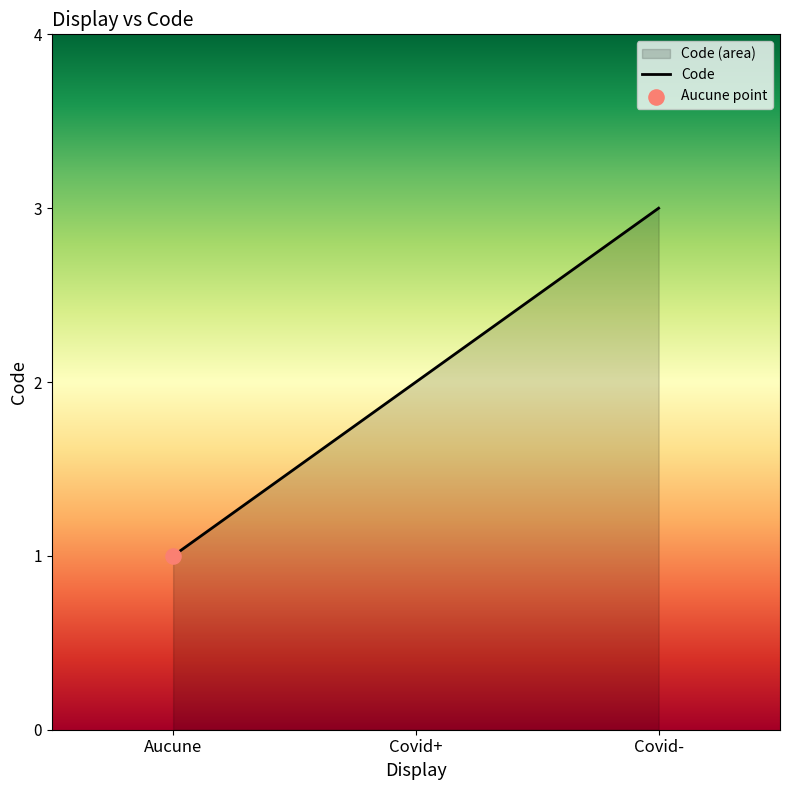

What is the change in value from Covid+ to Covid-?

+1